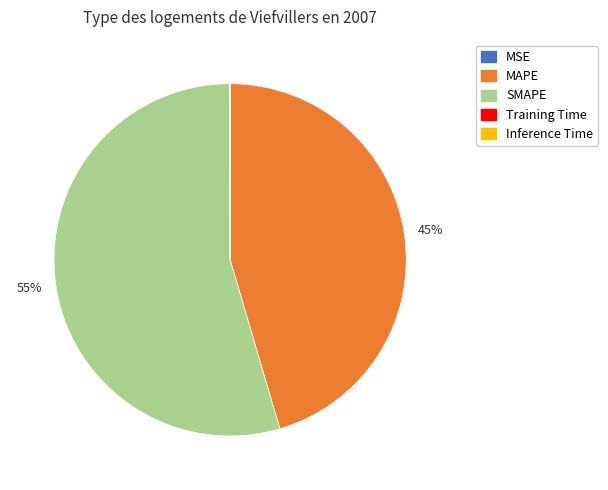

True or false: MAPE accounts for 54% of the total.

False